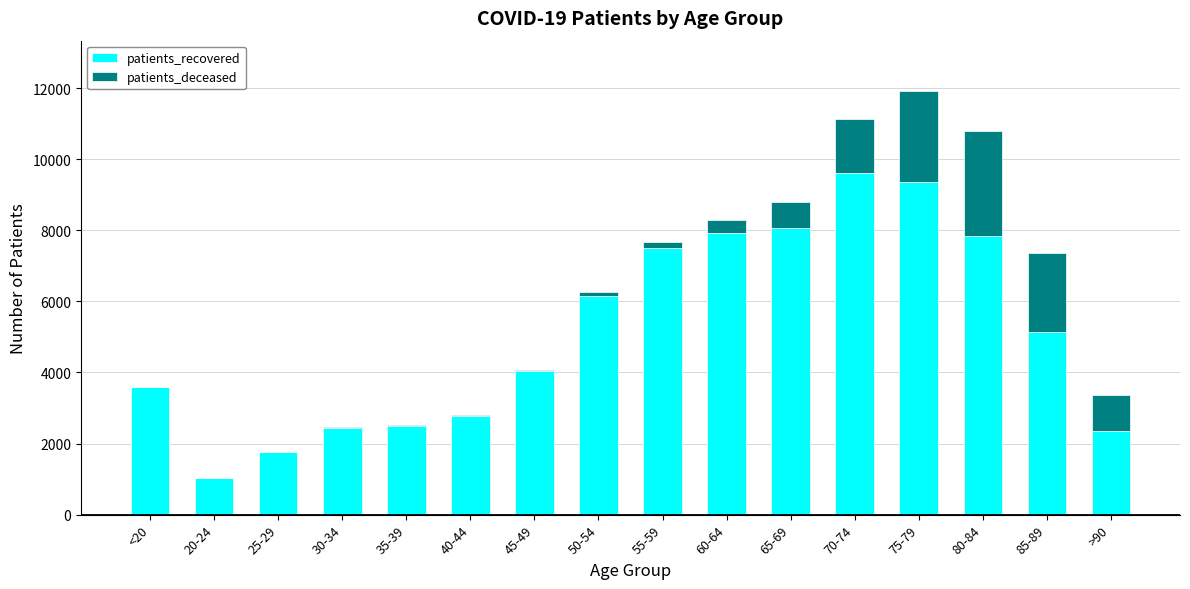

What is the sum of all patients_recovered values?

82059